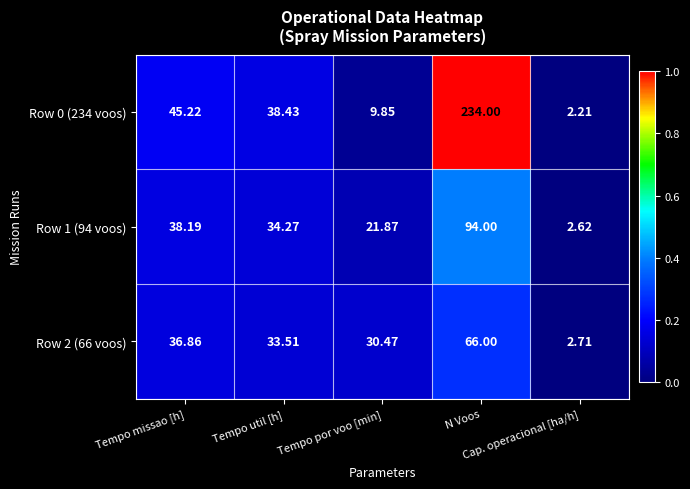

Which series has the largest range (max minus min)?

Row 0 (234 voos)